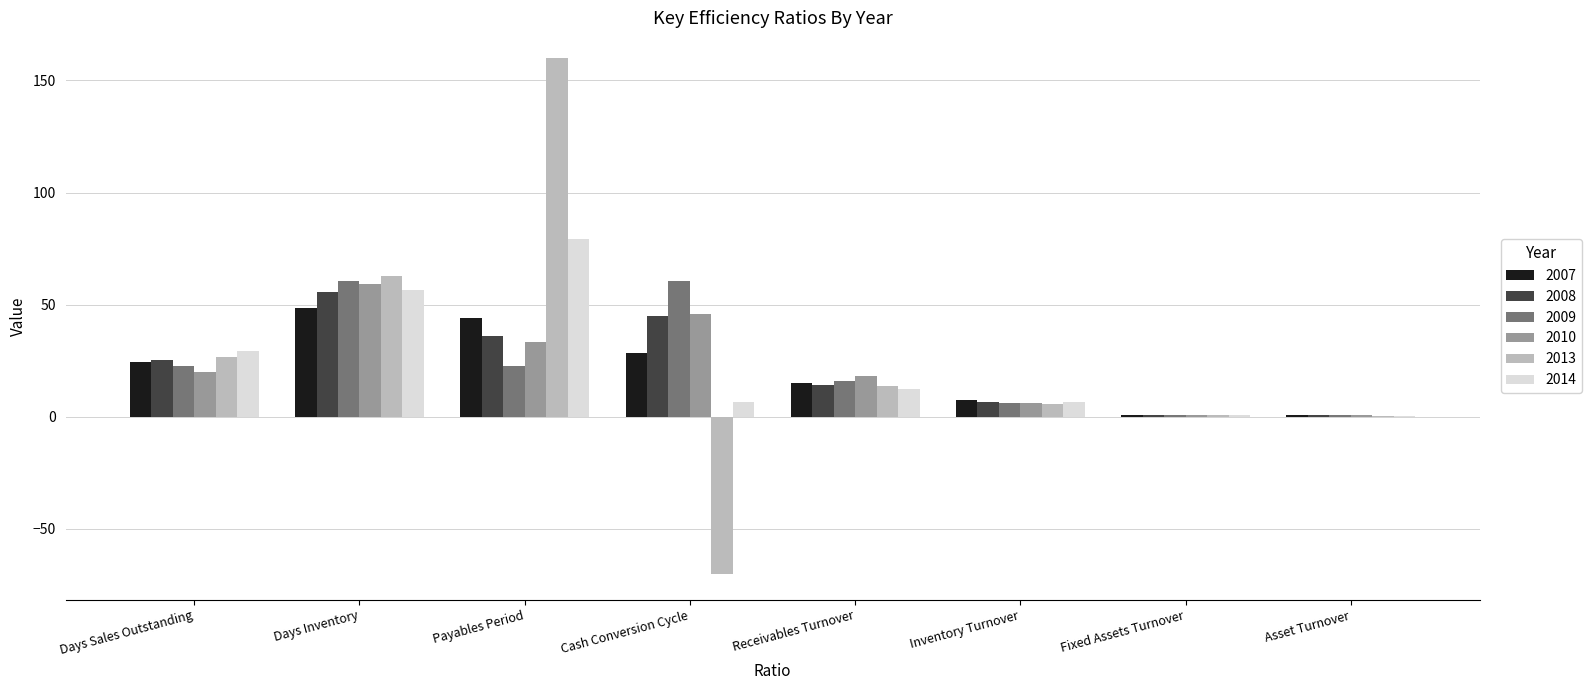

At which category does the chart reach its peak across all series?

Payables Period